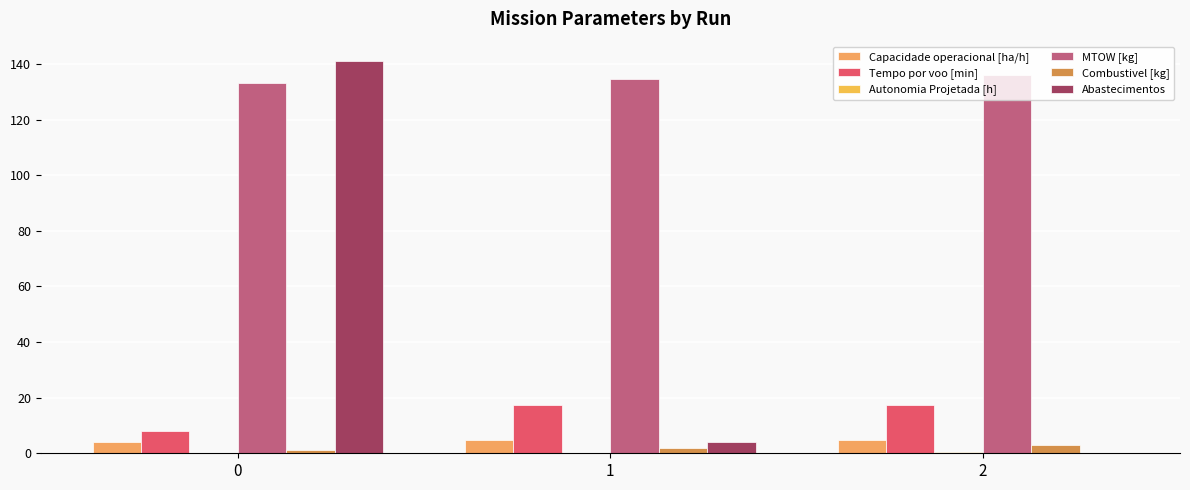

How many data points does each series have?

3